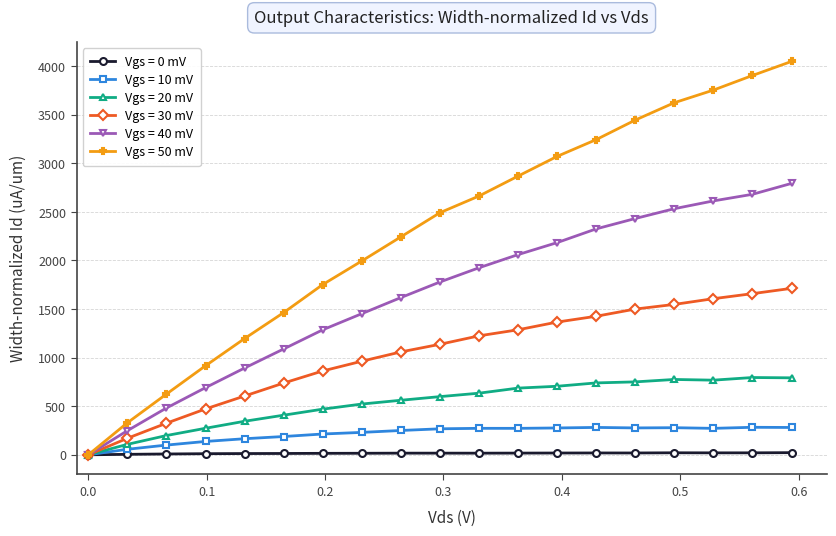

What is the value of the Vgs = 50 mV point at the 10th from the left?

2491.8